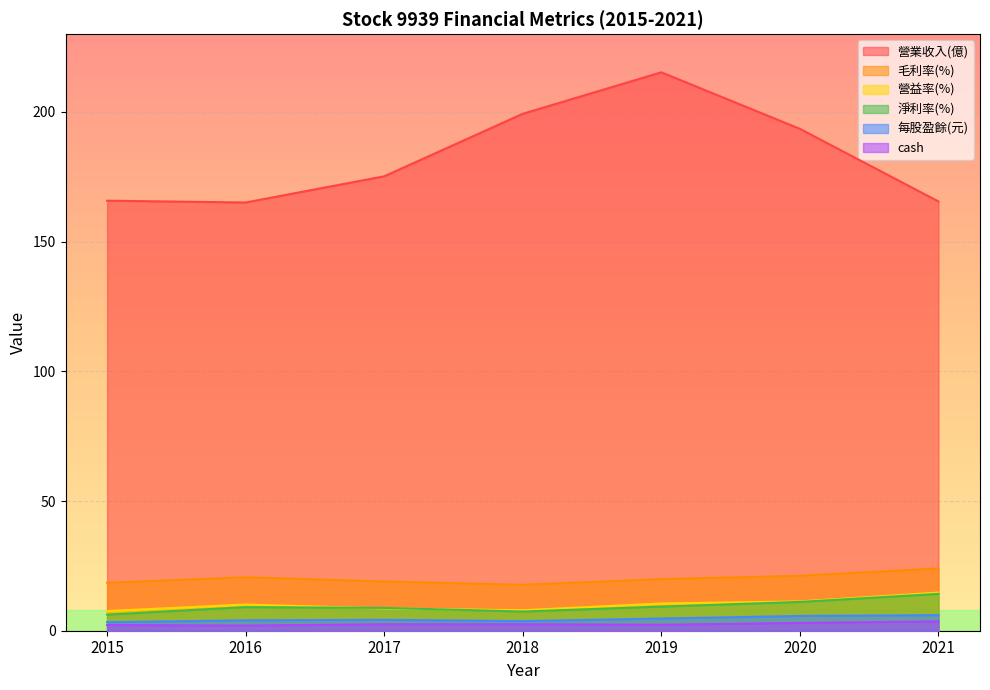

Which series has the widest spread of values?

營業收入(億)